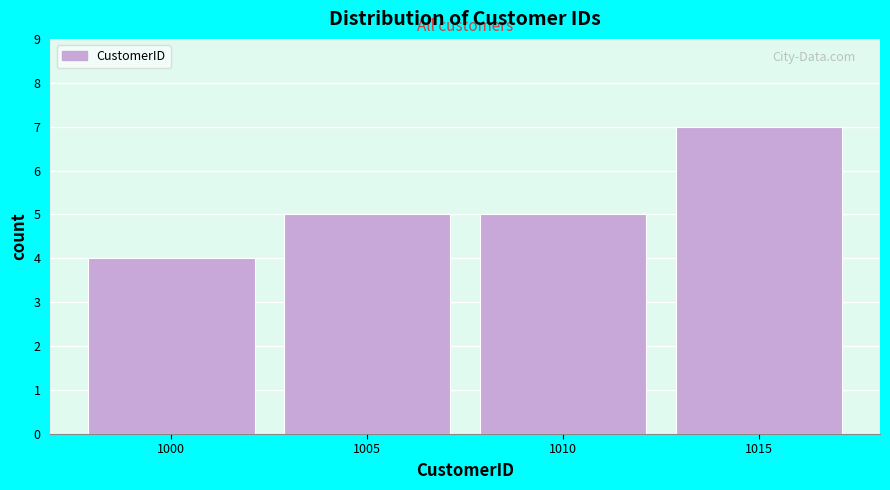

Reading left to right, transcribe all the data shown in this chart.

4	5	5	7